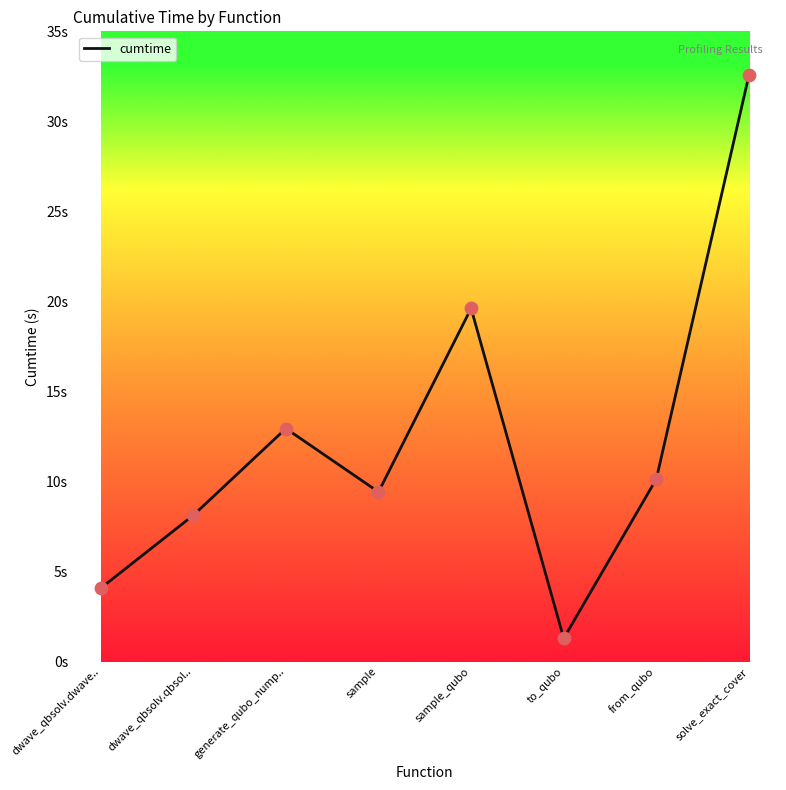

What is the change in value from dwave_qbsolv.dwave.. to sample?

+5.3